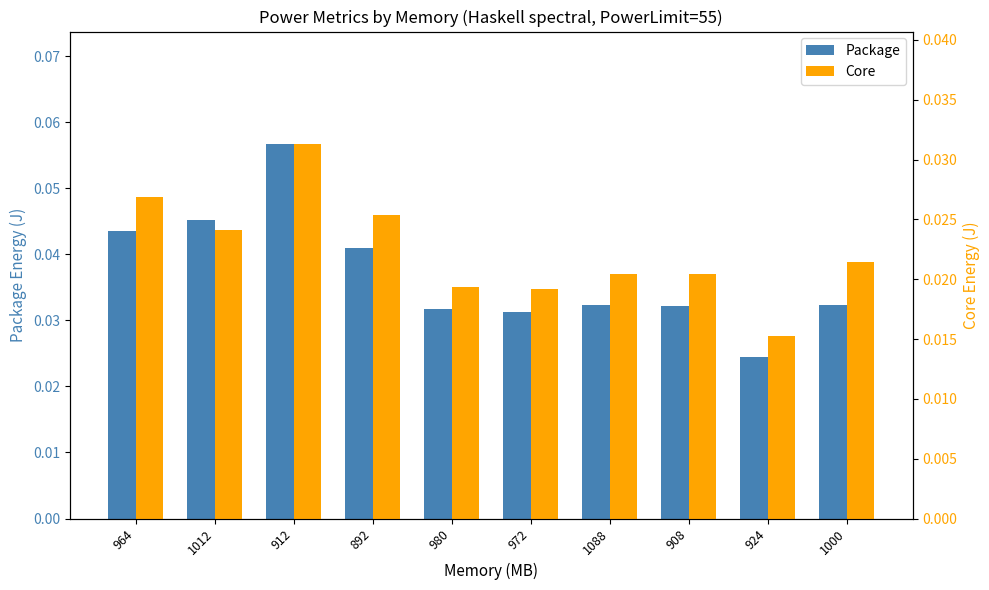

Which has a higher value, 924 or 1012?

1012